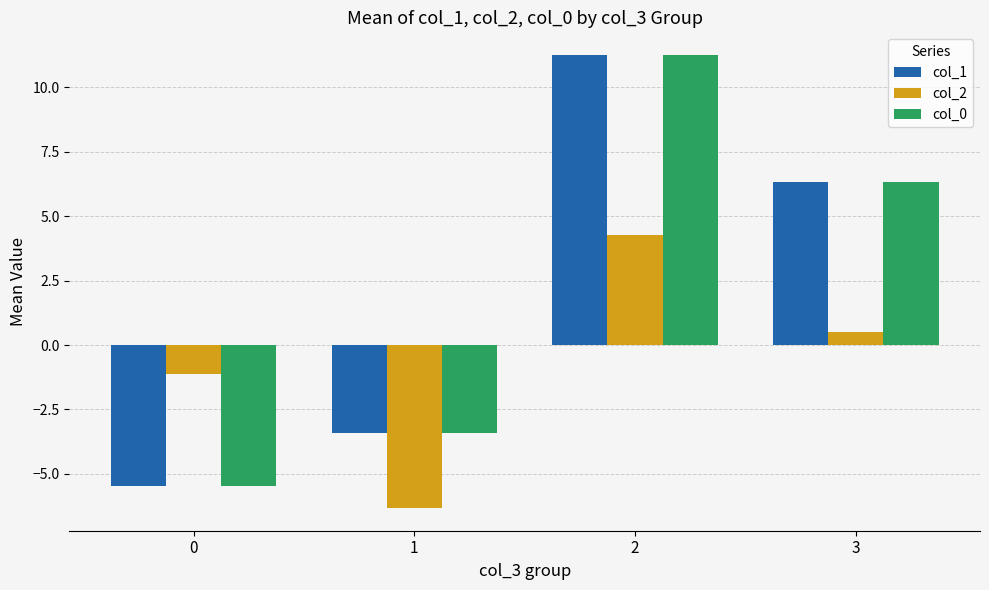

Reading left to right, transcribe all the data shown in this chart.

col_1: -5.5	-3.4	11.3	6.3
col_2: -1.1	-6.3	4.3	0.5
col_0: -5.5	-3.4	11.3	6.3